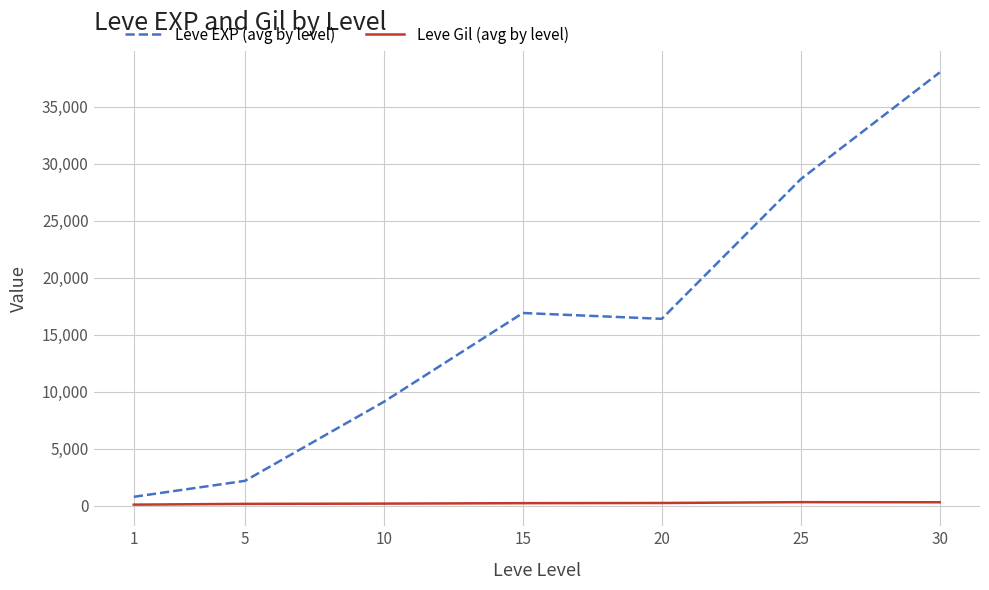

Which series has the largest total across all categories?

Leve EXP (avg by level)